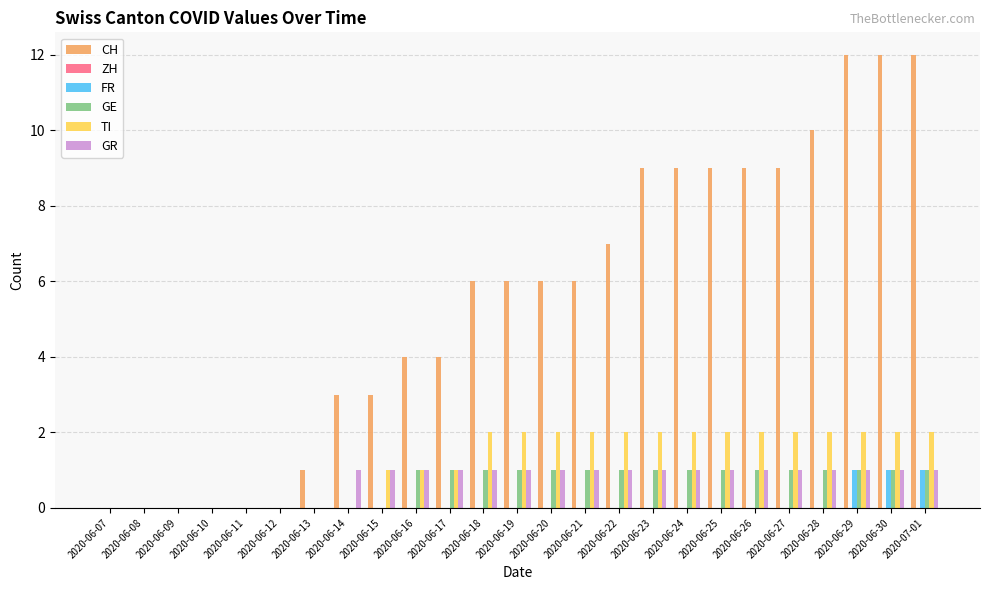

Which series has the largest range (max minus min)?

CH